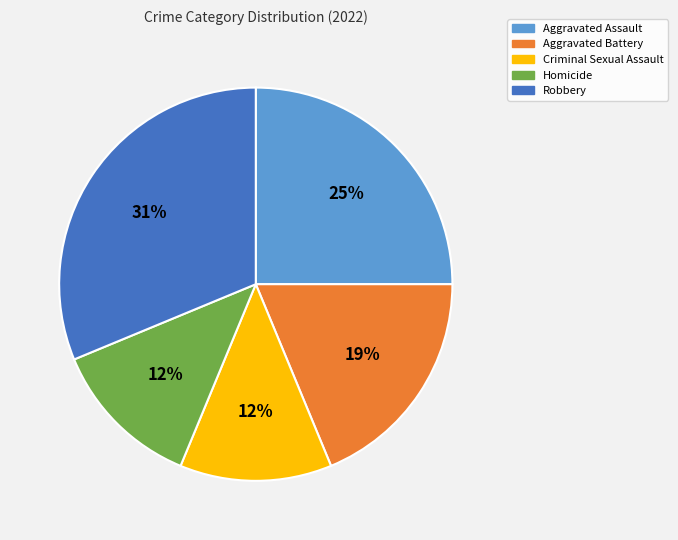

What percentage is the Aggravated Battery slice, to the nearest percent?

19%